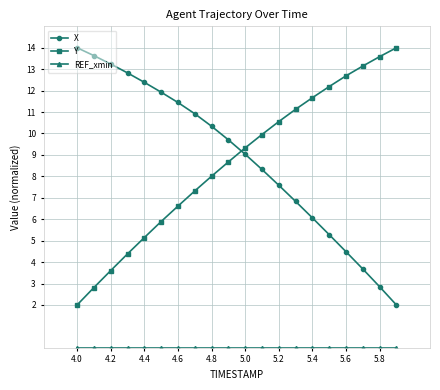

True or false: Y has more than 2 interior local peaks.

False